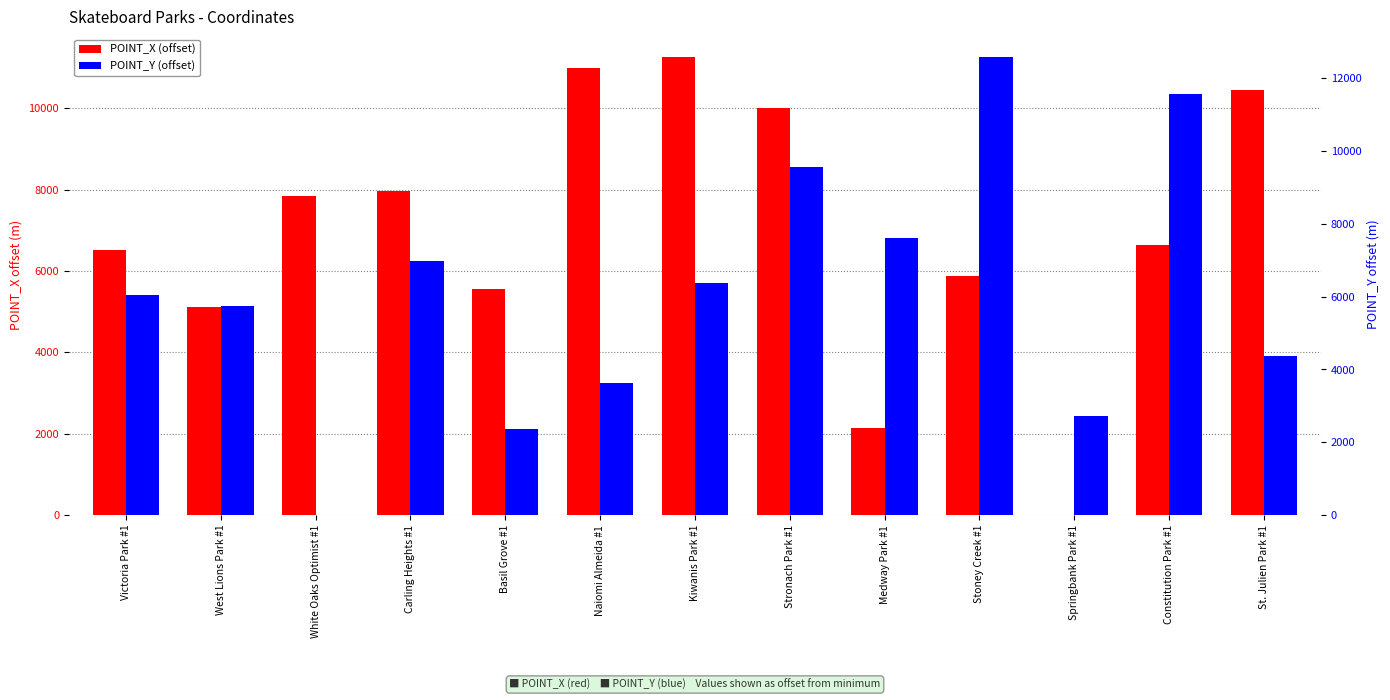

At which label is POINT_Y (offset) closest to 6295?

Kiwanis Park #1